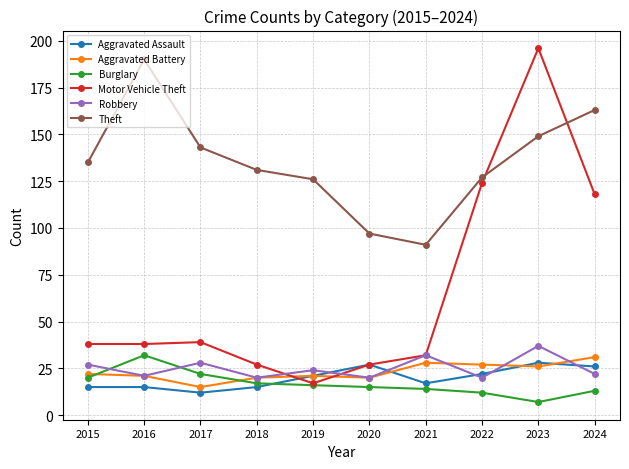

Does the chart have visible grid lines?

Yes